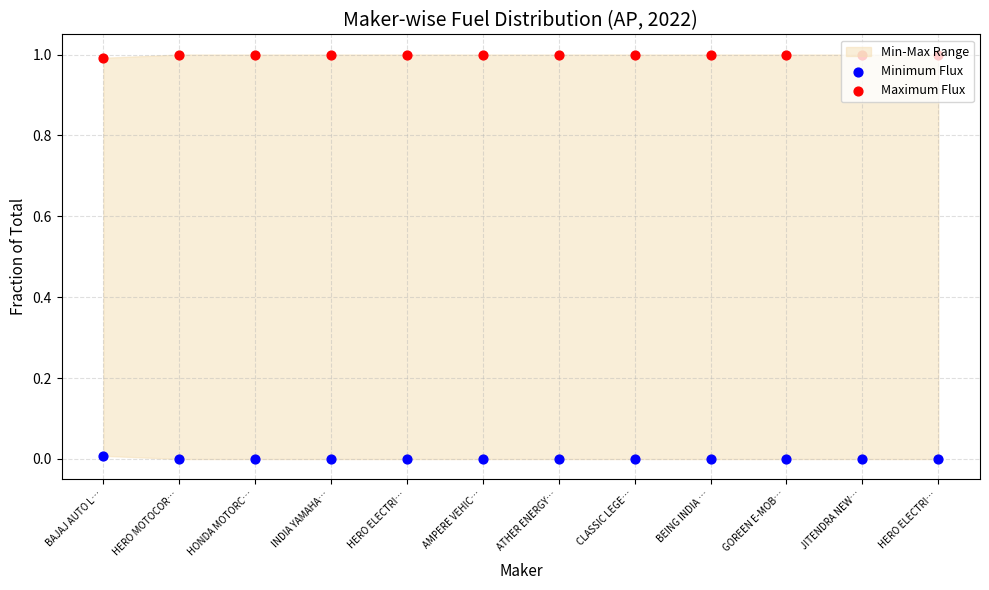

Which series has the largest total across all categories?

Maximum Flux